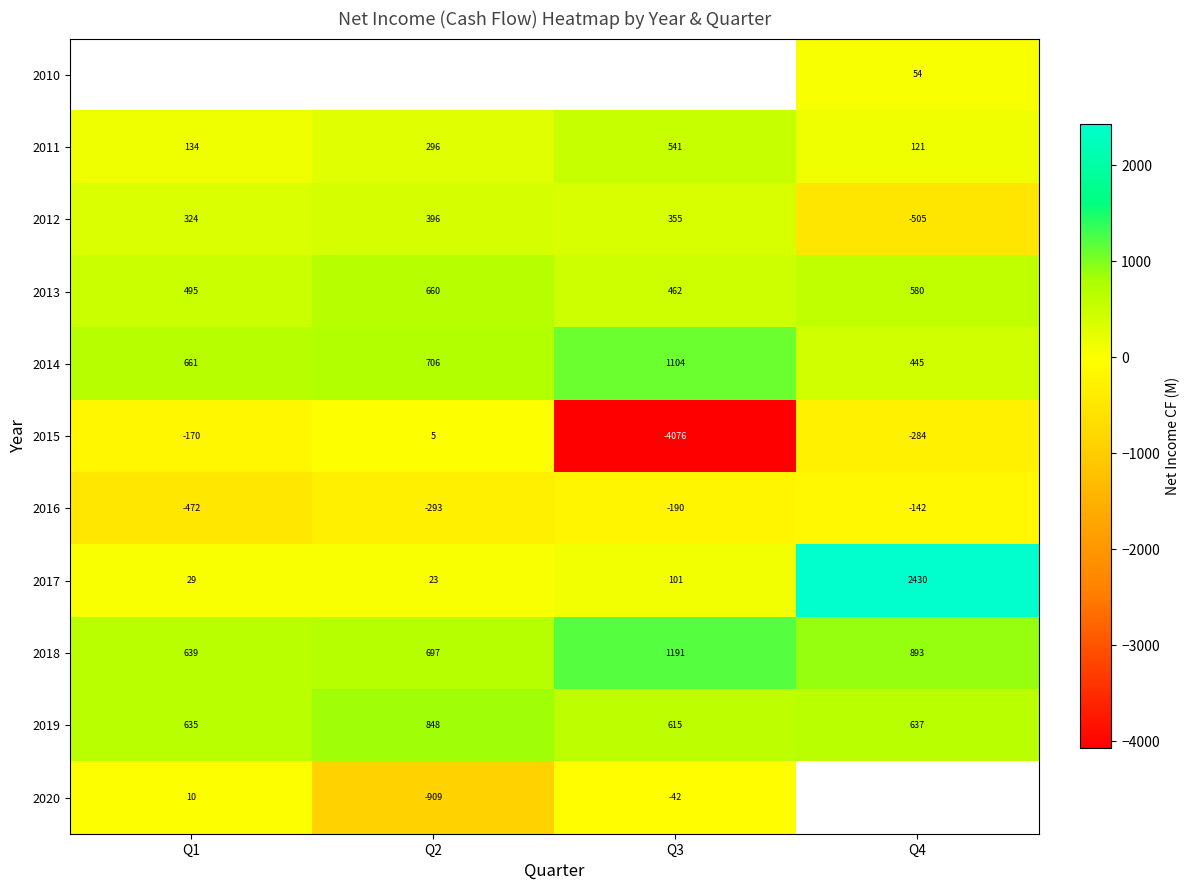

How many values in row_10 are above zero?

1